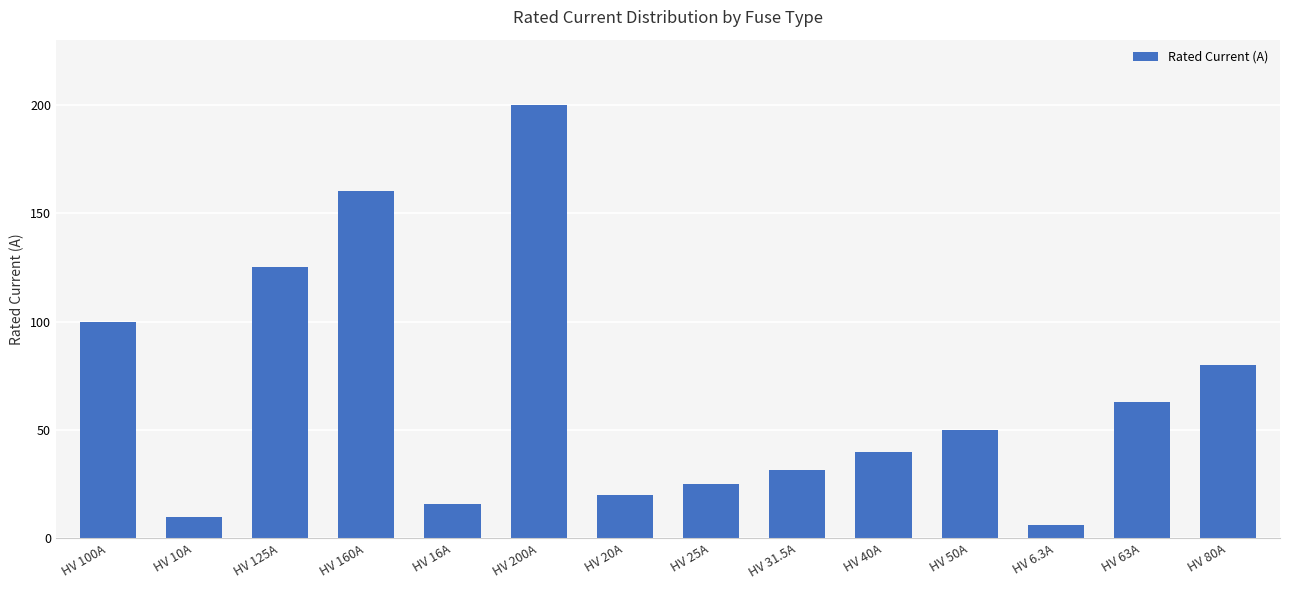

Read the value at HV 63A.

63.0